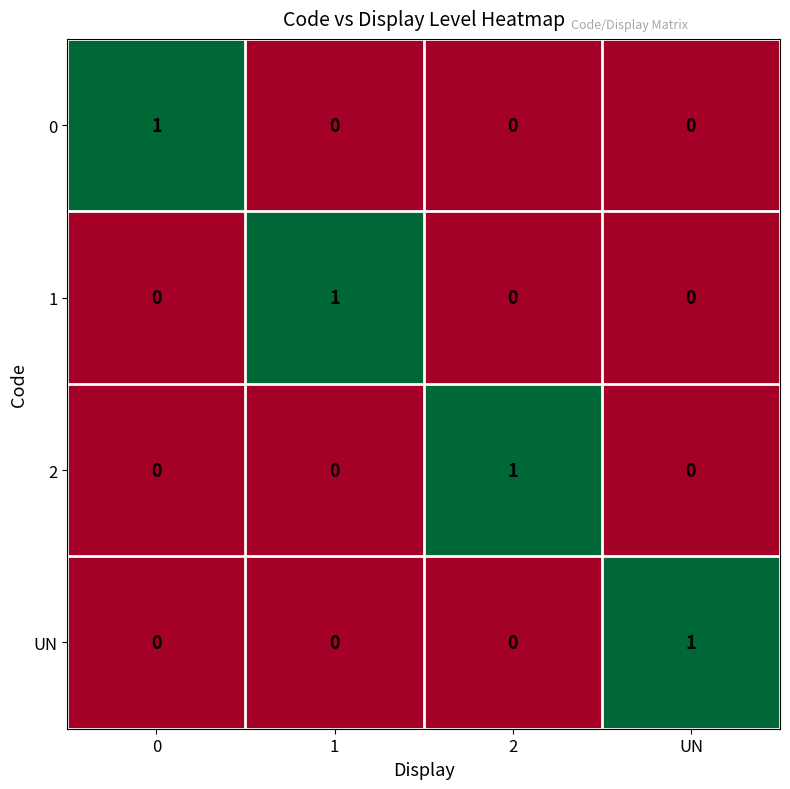

Count the UN values in the range 0 to 1.

4